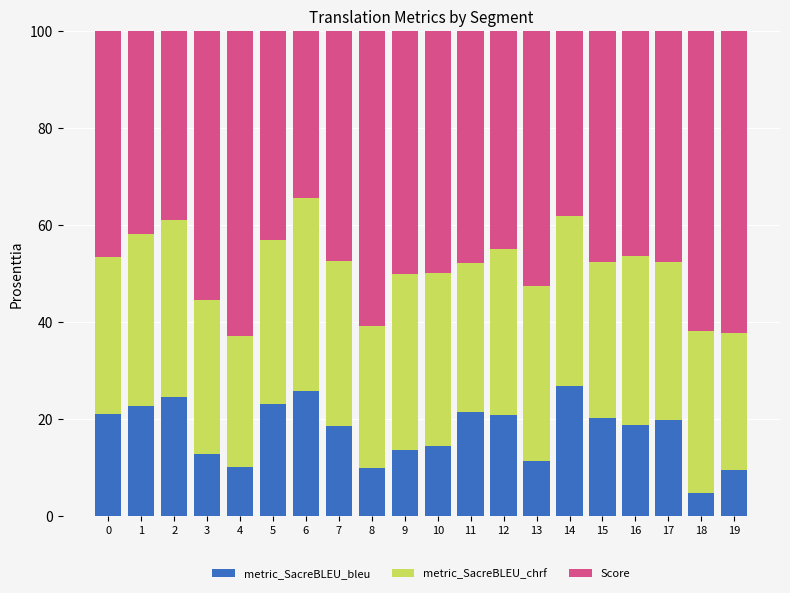

Which category has the lowest value in the metric_SacreBLEU_bleu series?

18